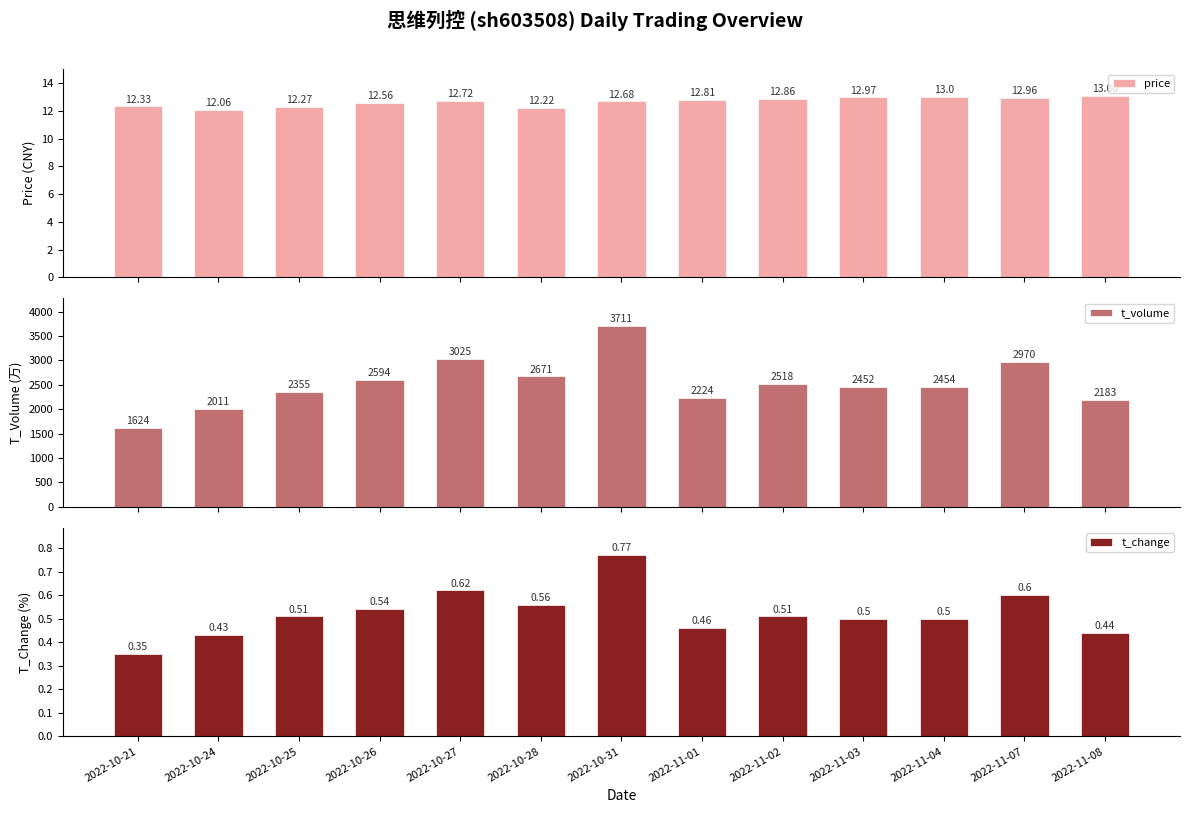

Read the price value at 2022-10-25.

12.3